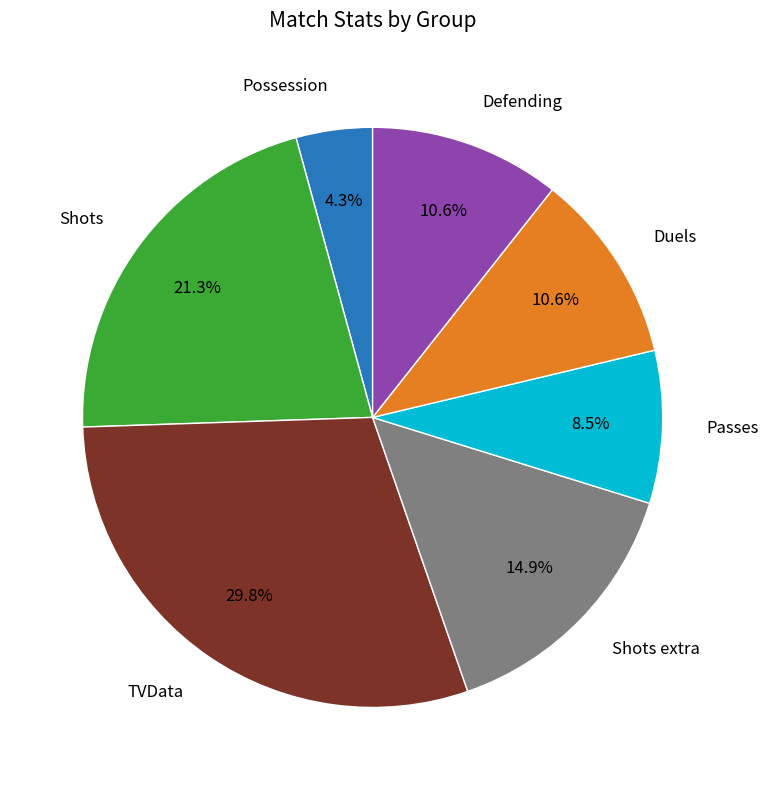

Does any single category account for the majority?

No